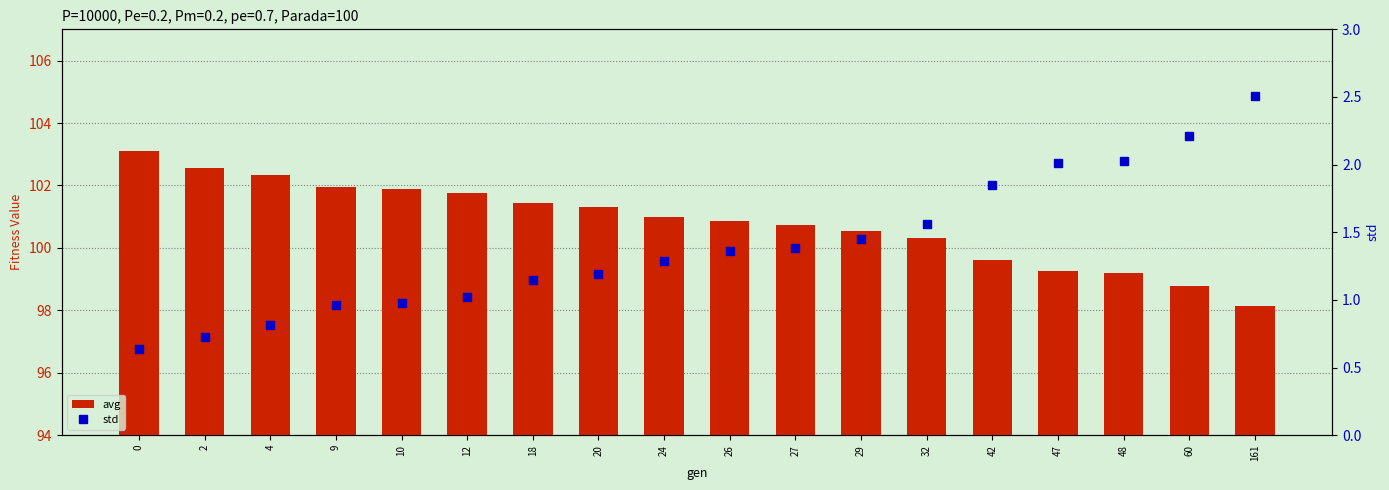

What is the difference between the maximum and minimum values in the avg series?

5.0